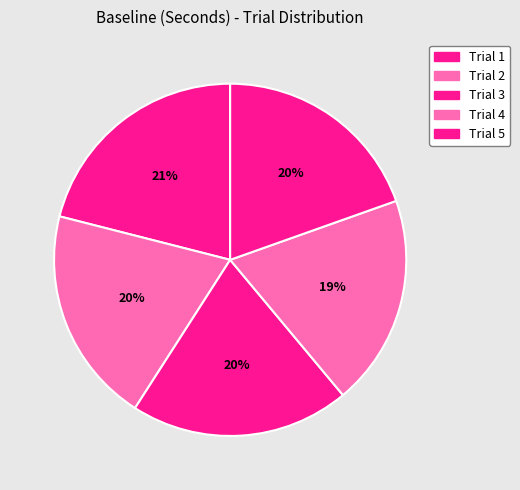

What percentage is NOT represented by Trial 3?

79.9%